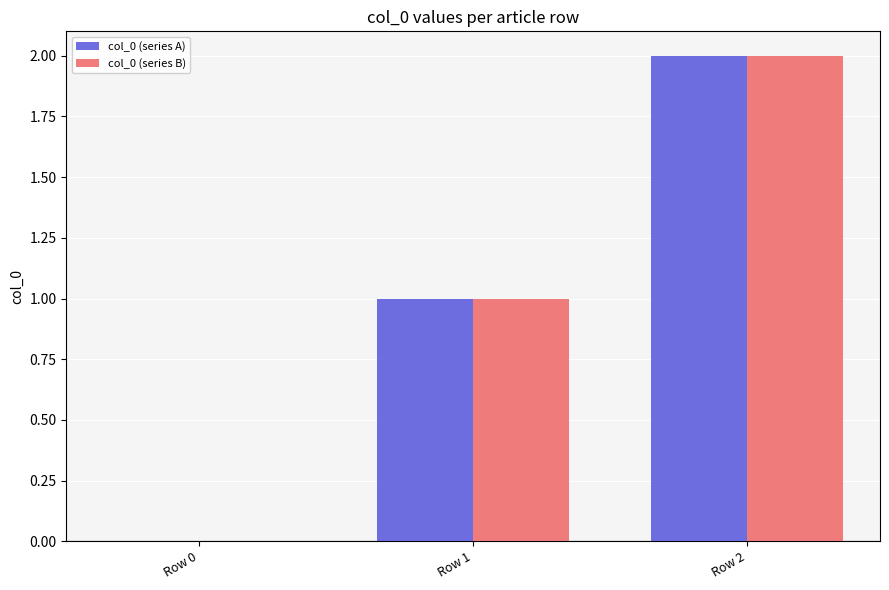

Is the value of col_0 (series B) at Row 2 greater than the value of col_0 (series A) at Row 1?

Yes